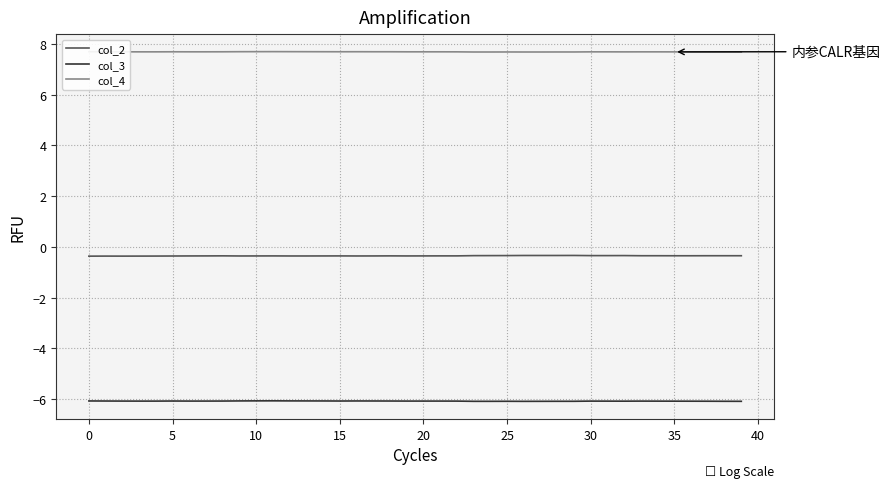

What is the minimum value shown in the chart?

-6.1